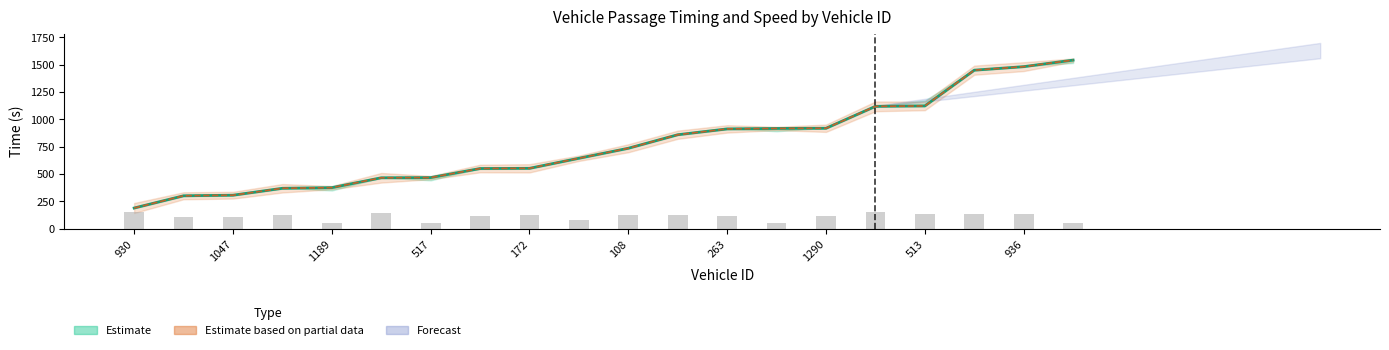

Reading left to right, transcribe all the data shown in this chart.

entry: 189.2	301.1	306.4	369.6	375.5	465.6	467.5	550.1	552.0	644.1	735.5	859.1	912.3	916.5	918.2	1118.5	1122.4	1449.0	1481.3	1541.1
mid: 189.2	301.1	306.4	369.6	375.5	465.6	467.5	550.1	552.0	644.1	735.5	859.1	912.3	916.5	918.2	1118.5	1122.4	1449.0	1481.3	1541.1
instspeed: 152.6	106.5	102.9	128.6	50.0	146.5	50.0	115.7	126.2	81.9	122.0	125.4	112.7	50.0	111.8	148.8	131.3	139.0	135.0	50.0